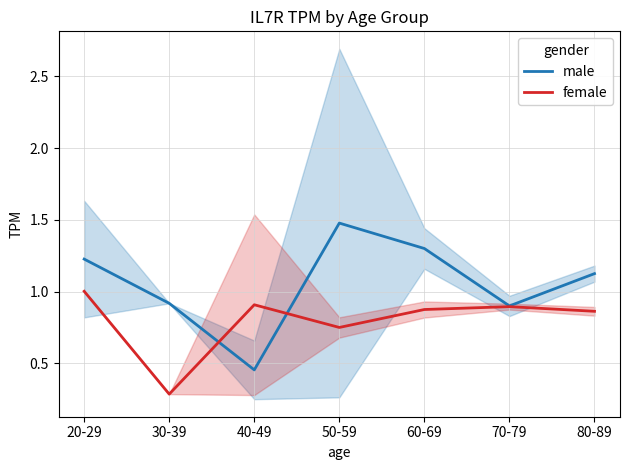

What is the sum of the female values at 30-39 and 60-69?

1.2